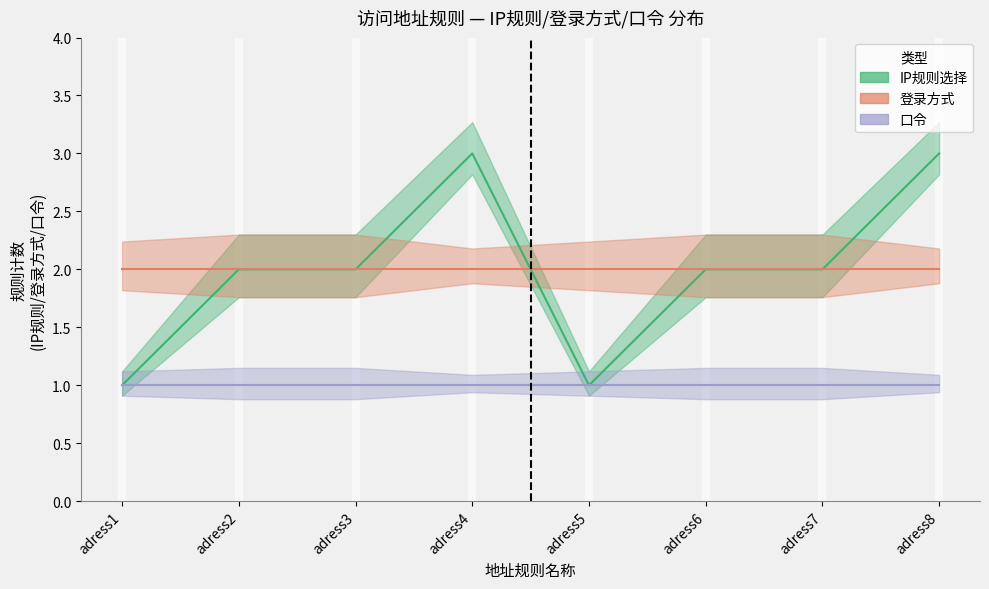

What is the greatest value displayed?

3